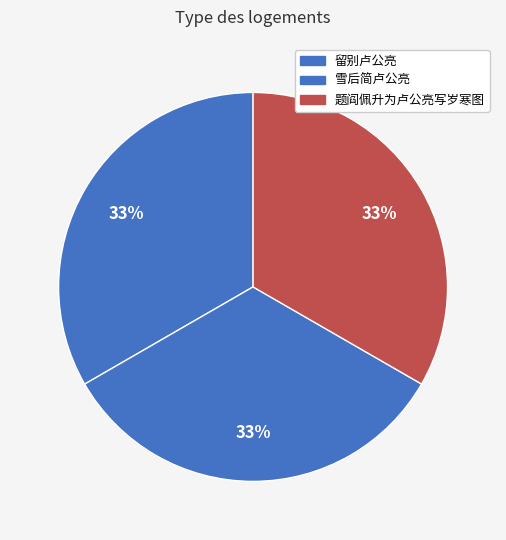

Which slice is the largest?

雪后简卢公亮